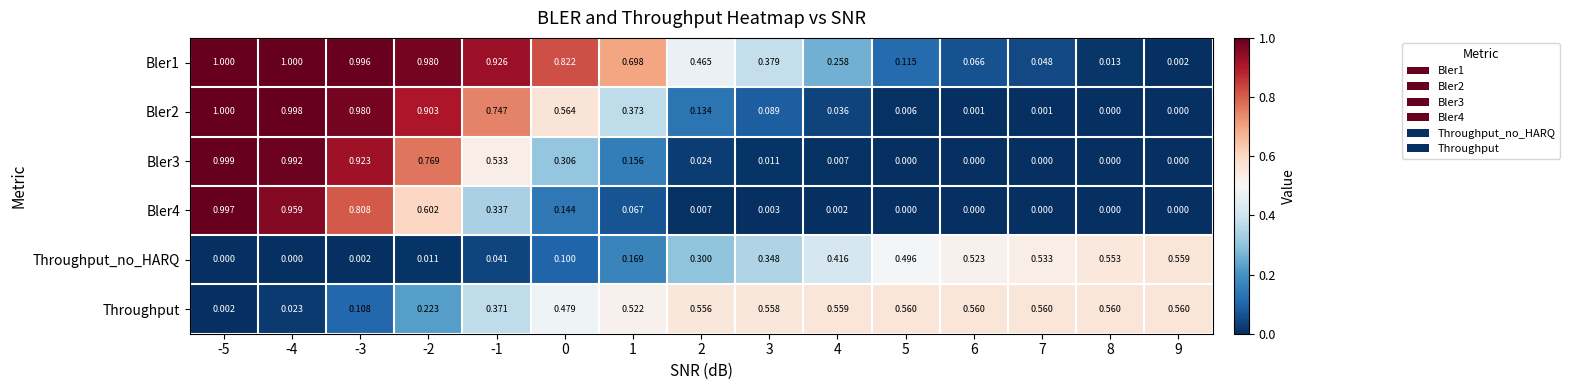

Is the value of Bler1 at -3 greater than the value of Throughput_no_HARQ at 0?

Yes